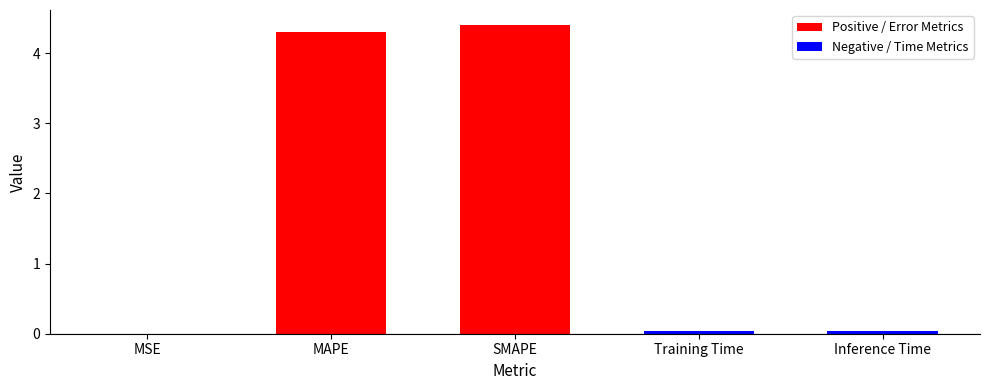

Which has a higher value, MAPE or SMAPE?

SMAPE